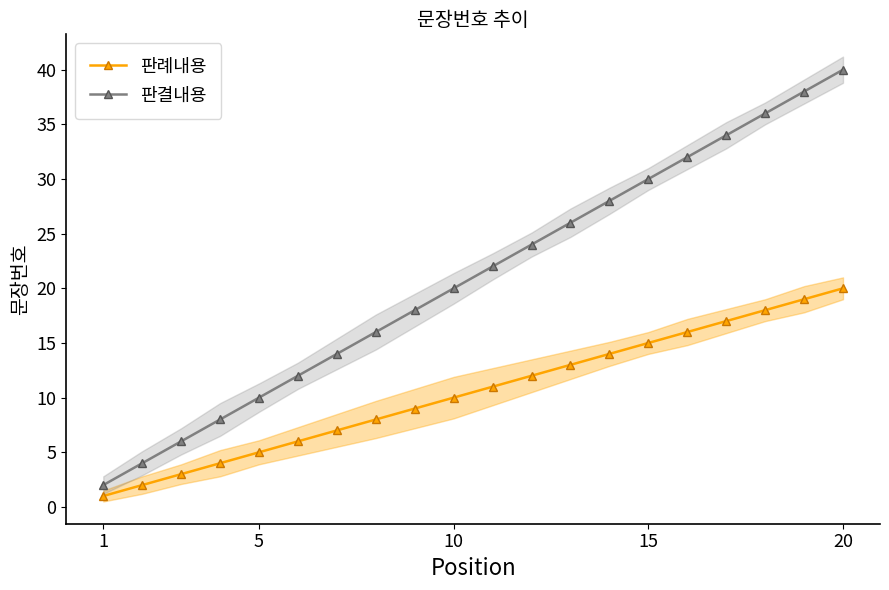

True or false: 판결내용 has more than 0 interior local peaks.

False